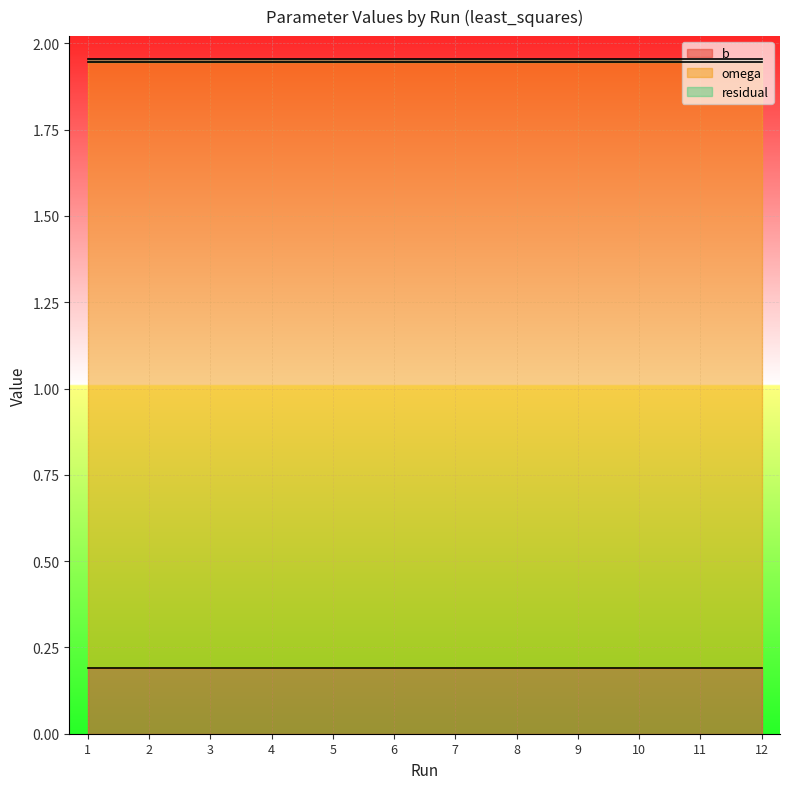

How many lines are shown in the chart?

3